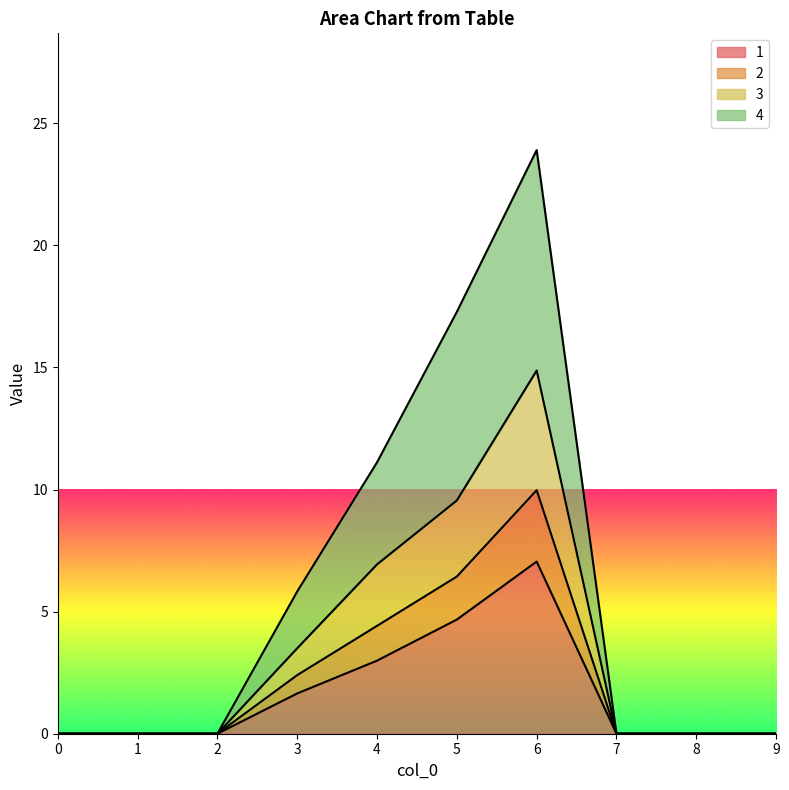

Which has a higher value, 1 or 6?

6